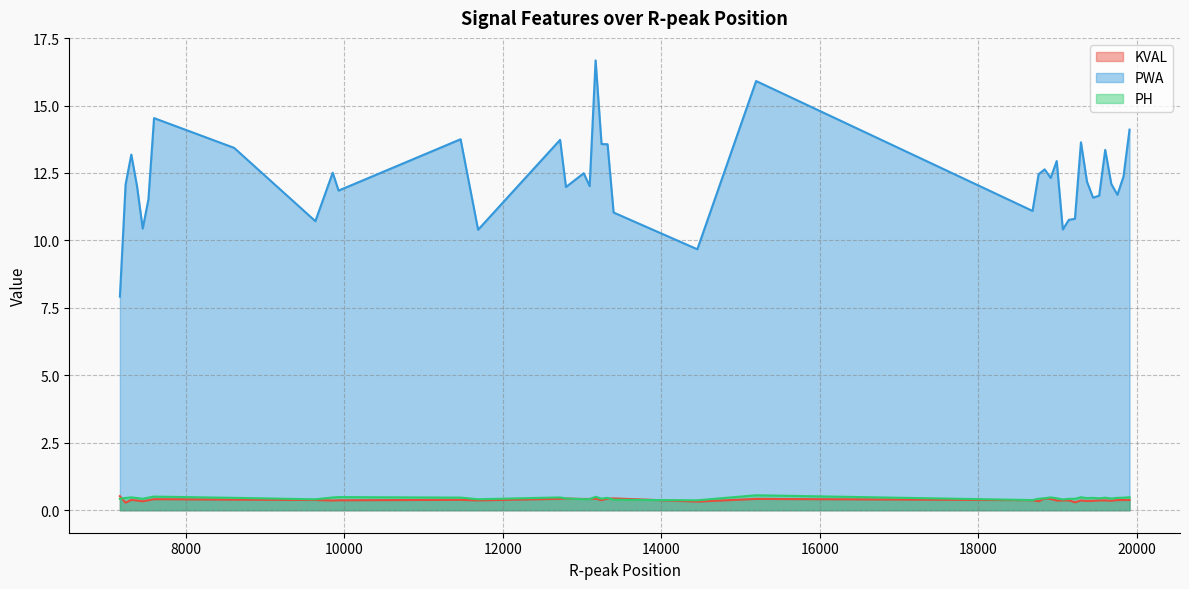

True or false: KVAL and PWA cross at least once.

False